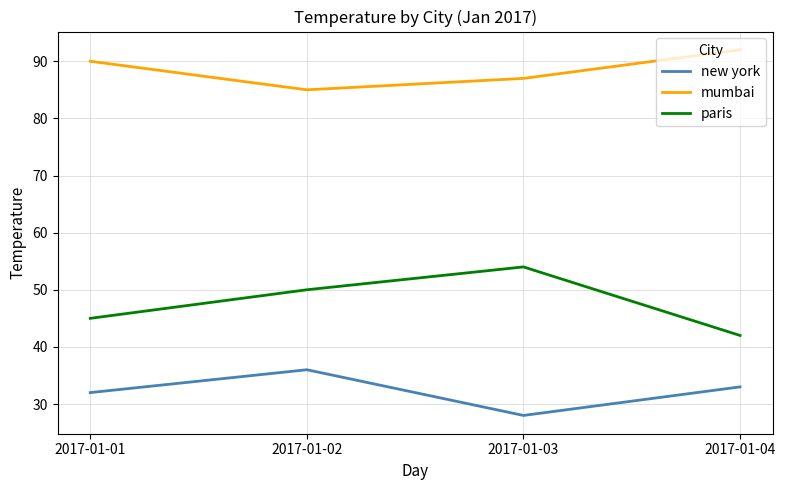

What are all the series names shown in the legend?

new york, mumbai, paris